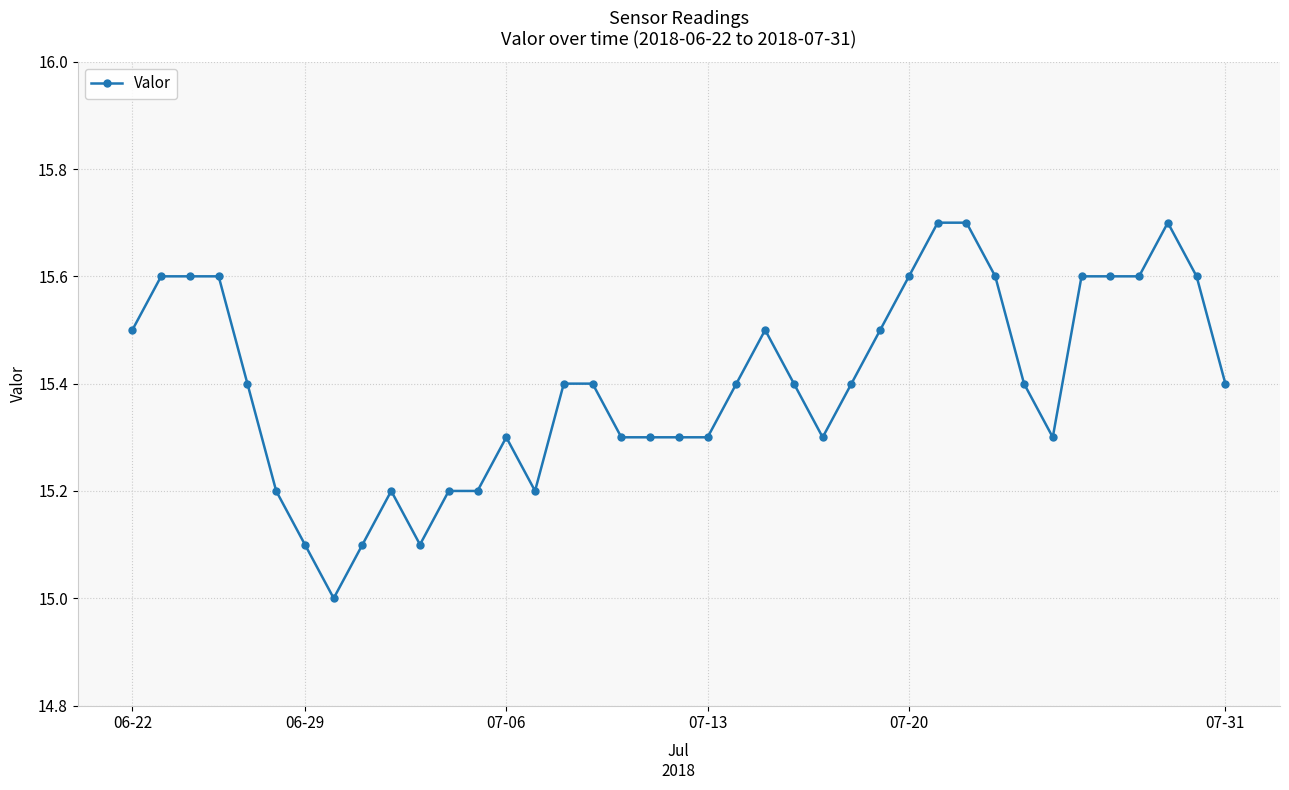

How many lines are shown in the chart?

1